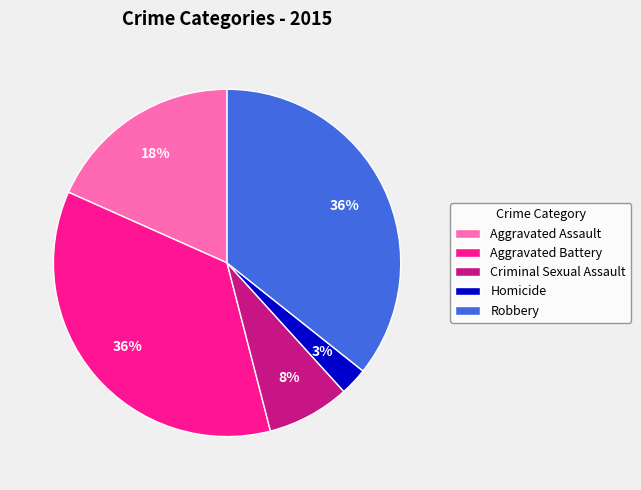

True or false: Criminal Sexual Assault accounts for 8% of the total.

True